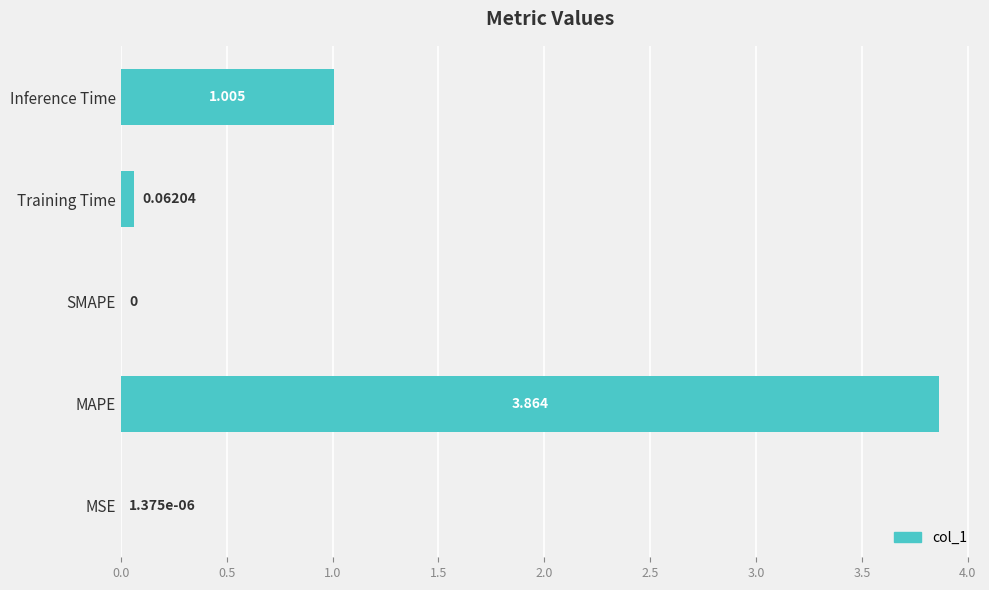

Where is the data nearest to the value 1?

Inference Time